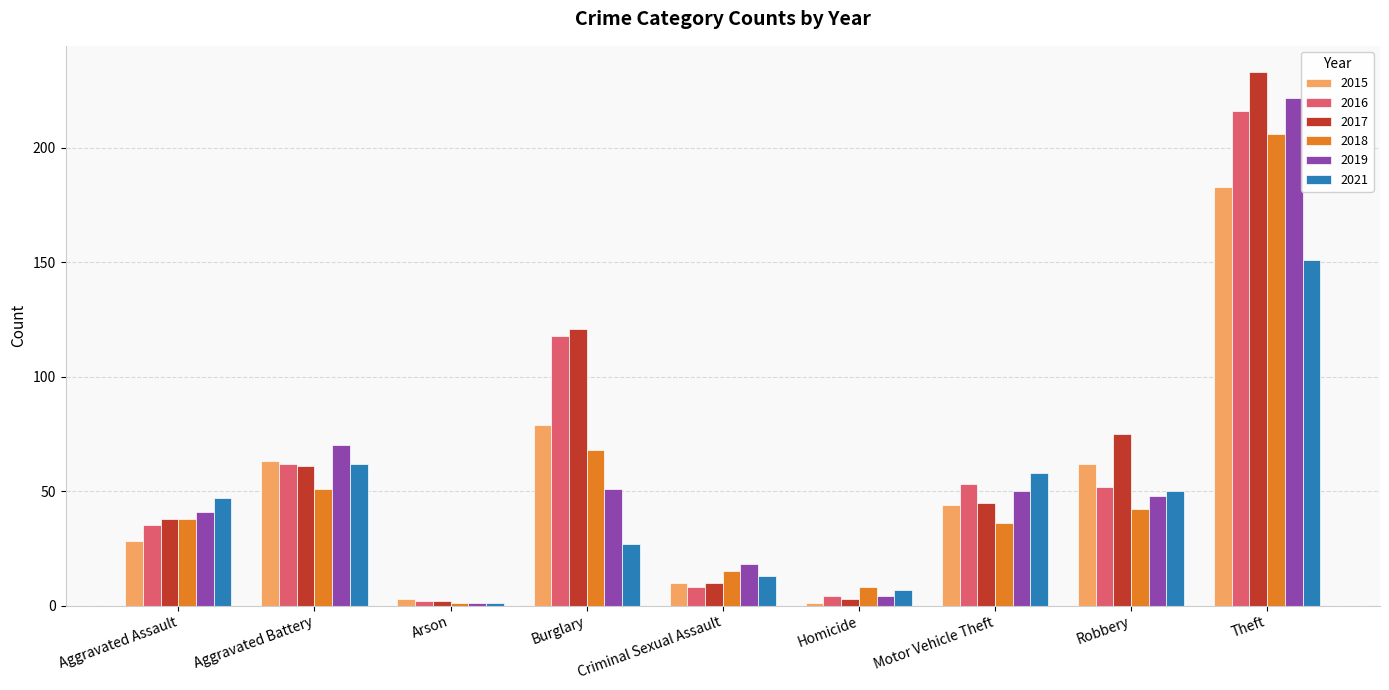

What position from the left is Robbery?

8